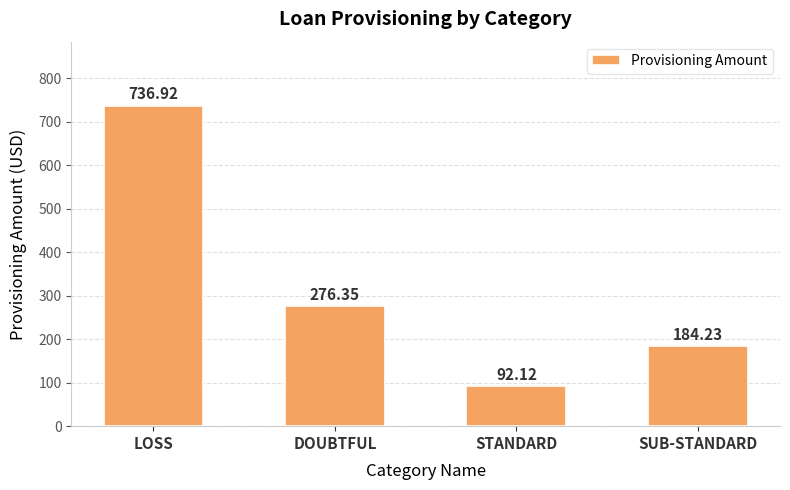

How many bars are there in total?

4